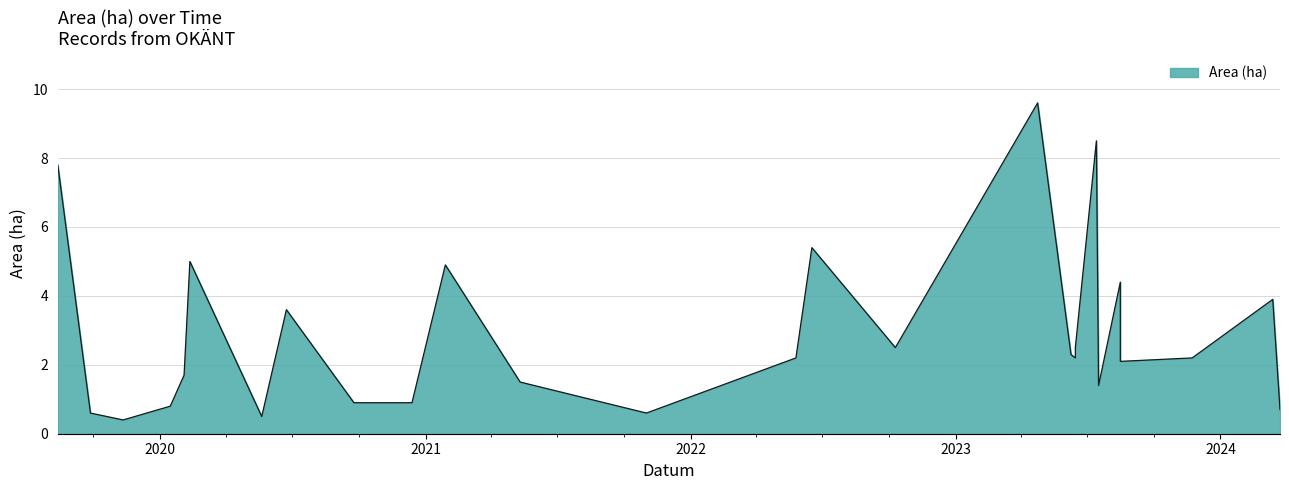

Count the number of data series in this chart.

1